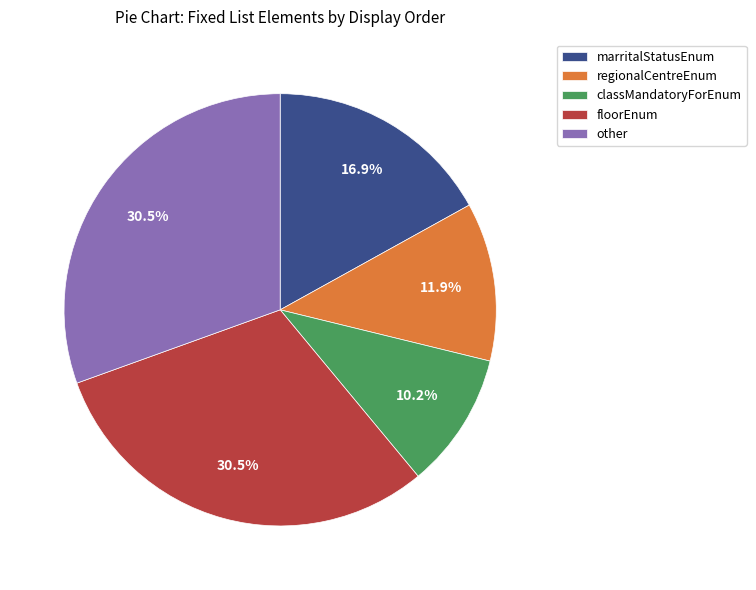

Does classMandatoryForEnum account for over 50% of the chart?

No